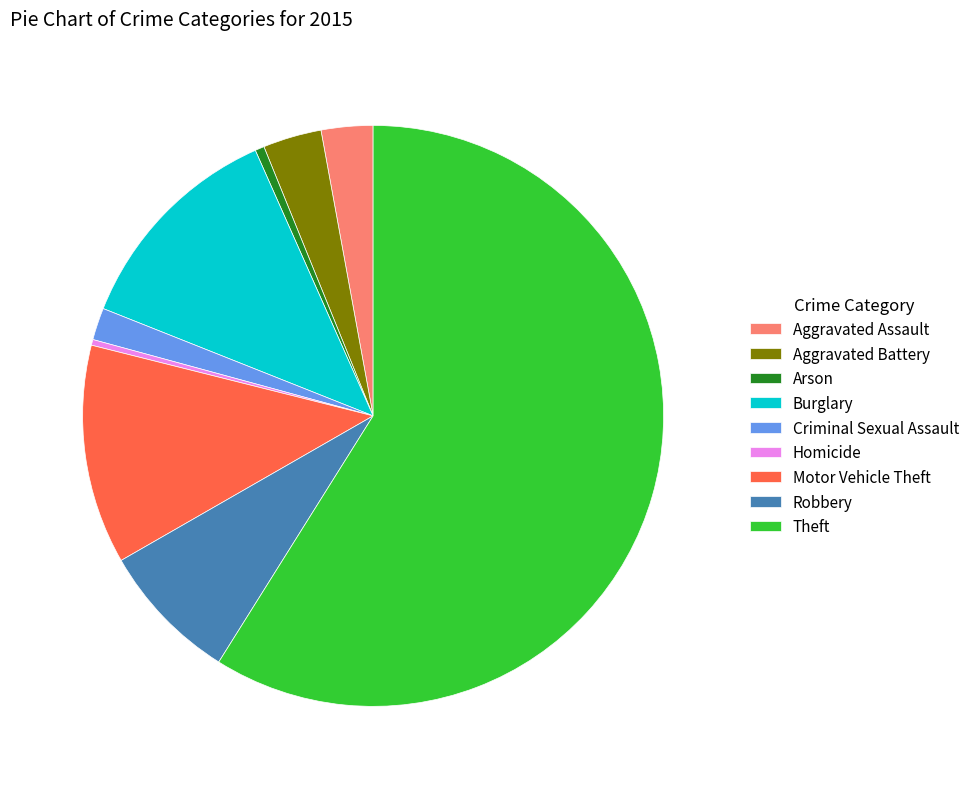

Do Burglary and Motor Vehicle Theft together represent more than half of the pie?

No